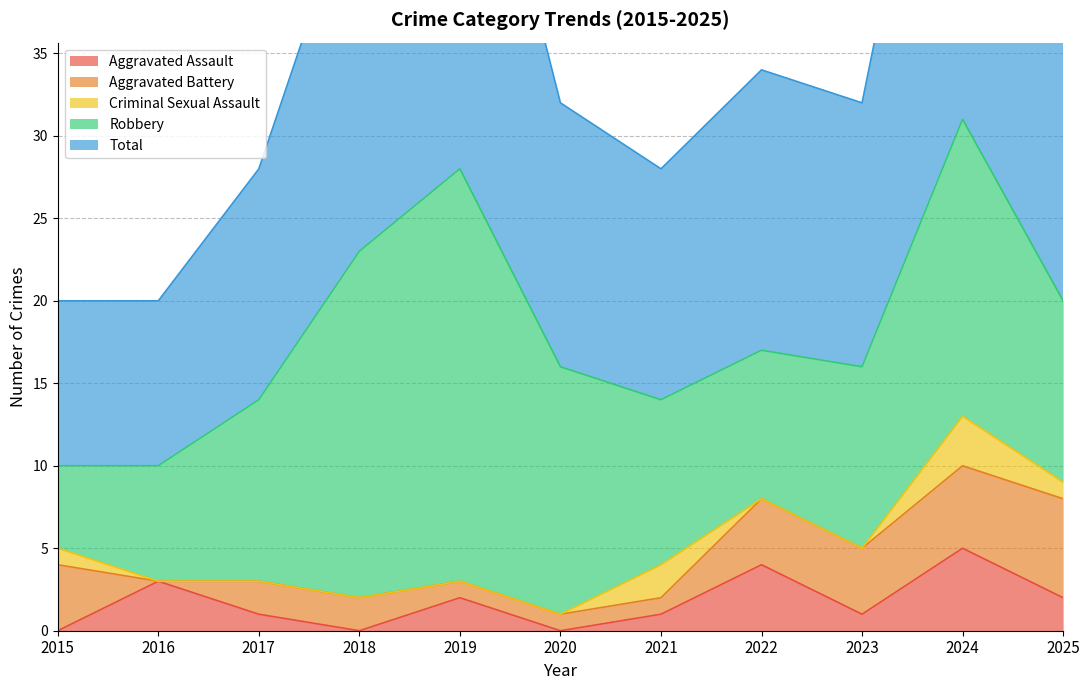

What is the value of the Aggravated Battery point at the 7th from the left?

1